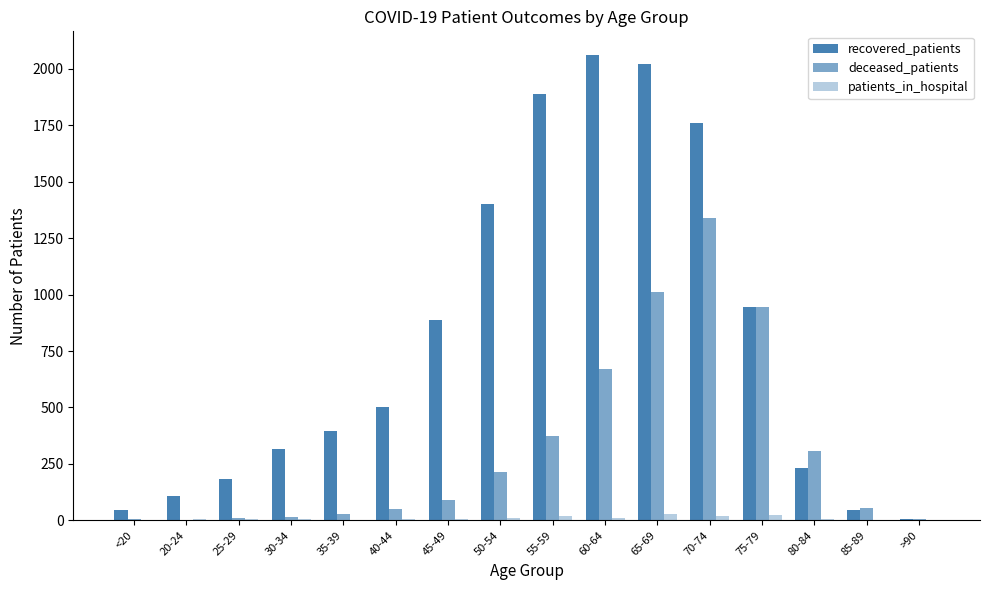

At which label is recovered_patients closest to 1035?

75-79